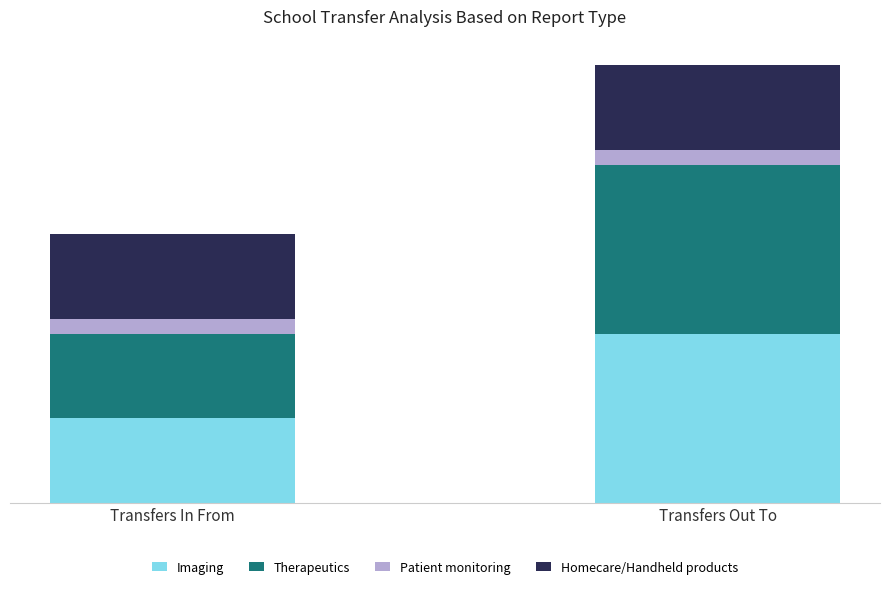

Between Transfers Out To and Transfers In From, which is larger?

Transfers Out To